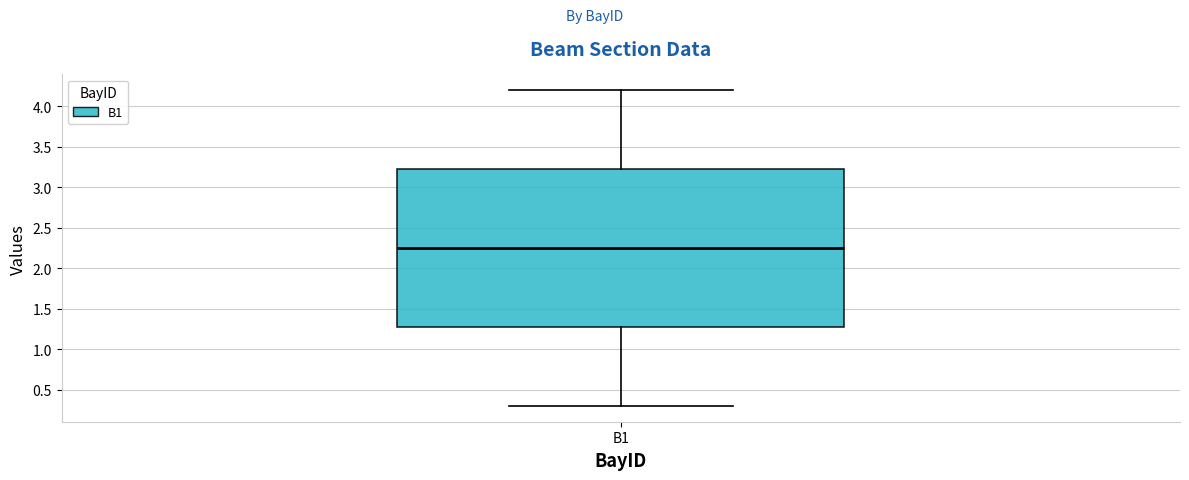

Where is the upper edge of the box for B1 on the y-axis? The values are not printed on the chart, so give them approximately, as read against the axis.

3.25